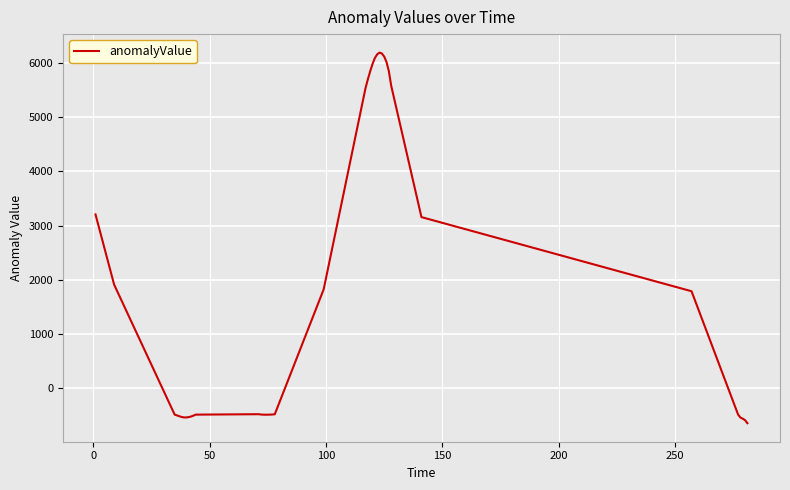

What is the greatest value displayed?

6187.2